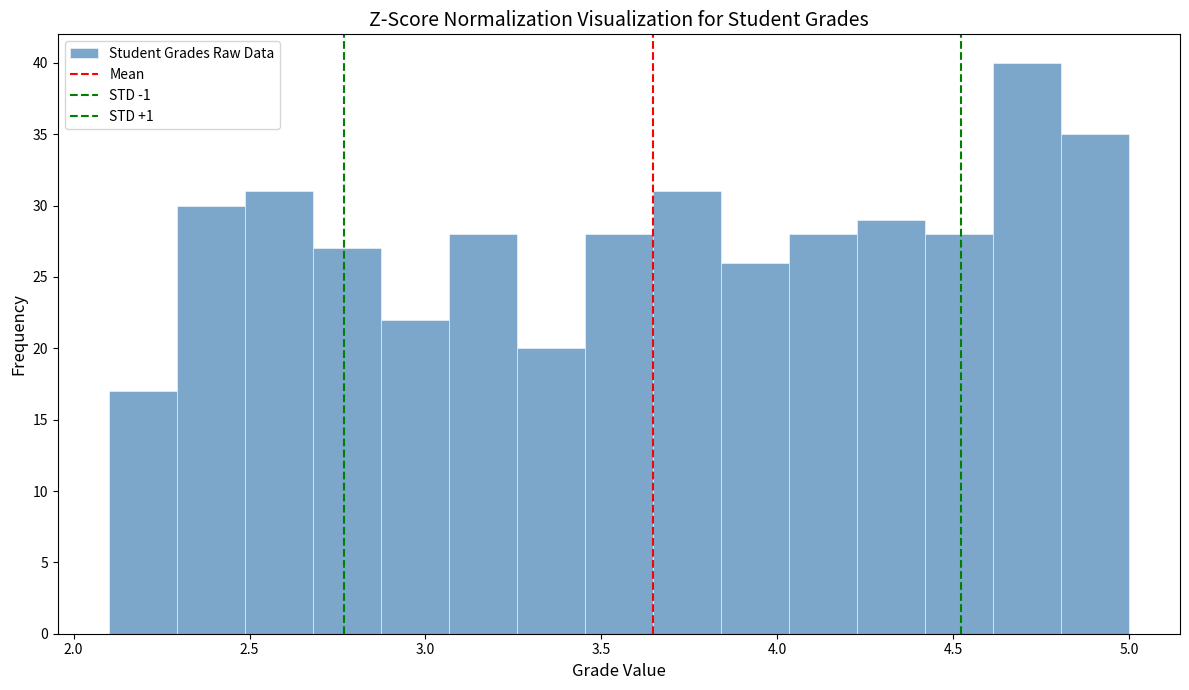

Read against the x-axis, roughly where is the centre of the tallest bar?

4.70